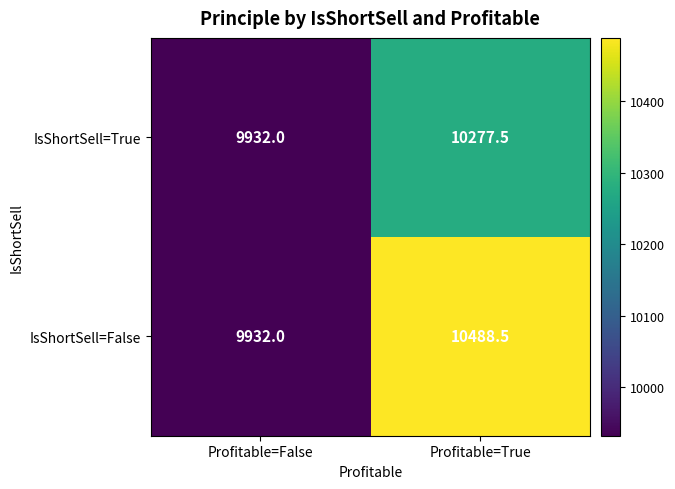

Rank the series by their maximum value, from highest to lowest.

IsShortSell=False, IsShortSell=True